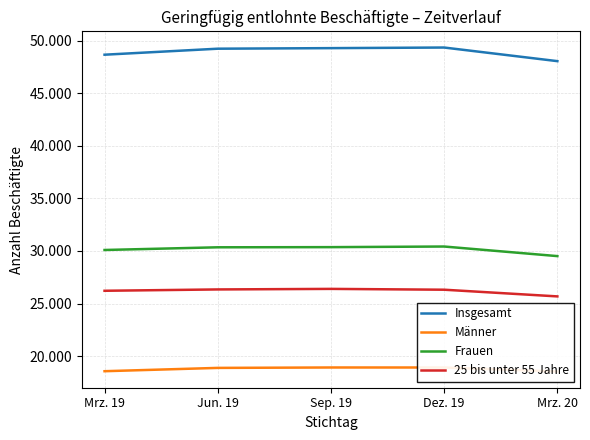

What is the greatest value displayed?

49346